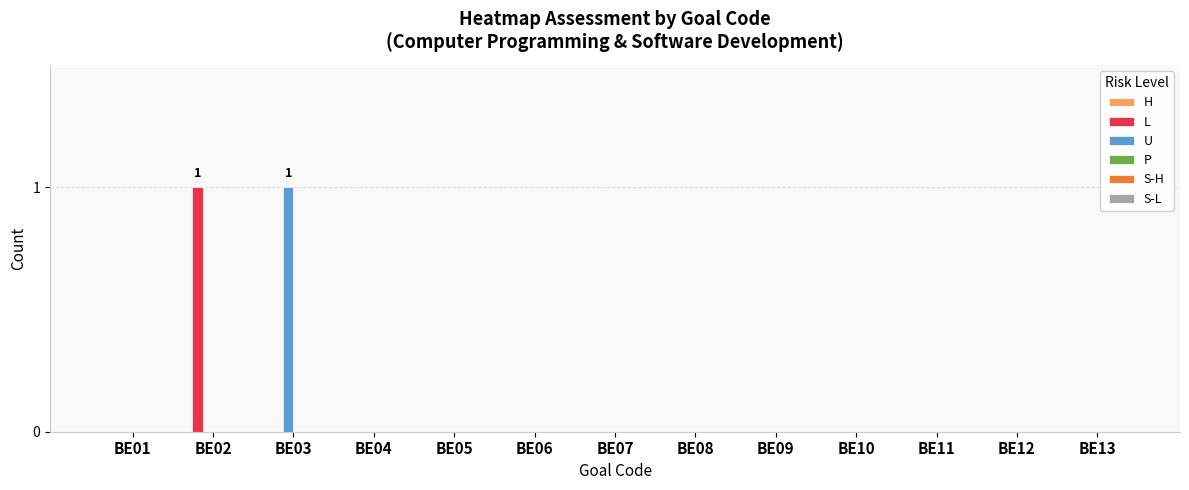

How many distinct data groups are displayed?

2